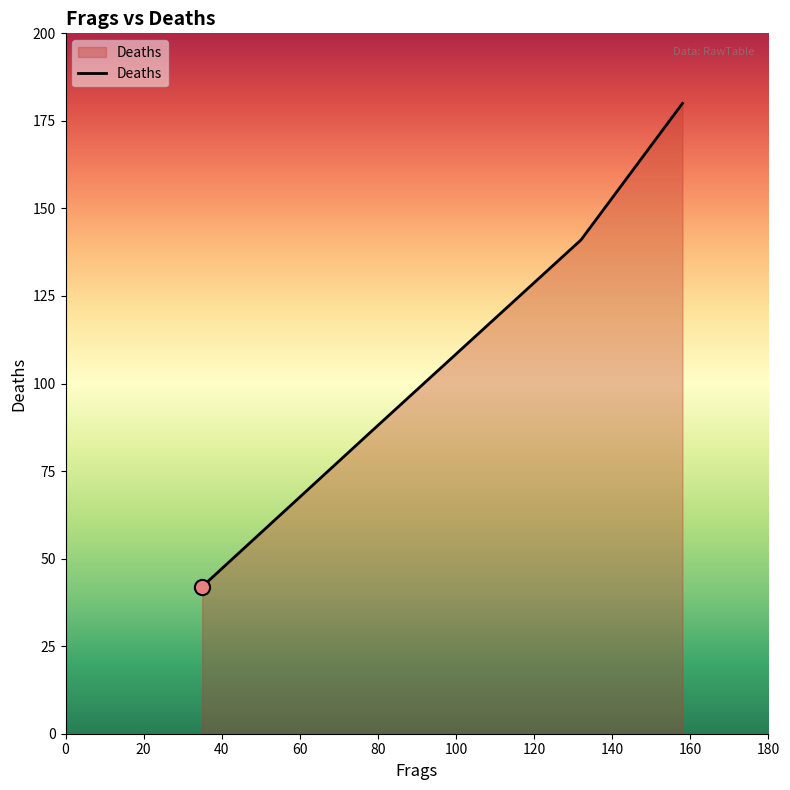

What is the minimum value shown in the chart?

42